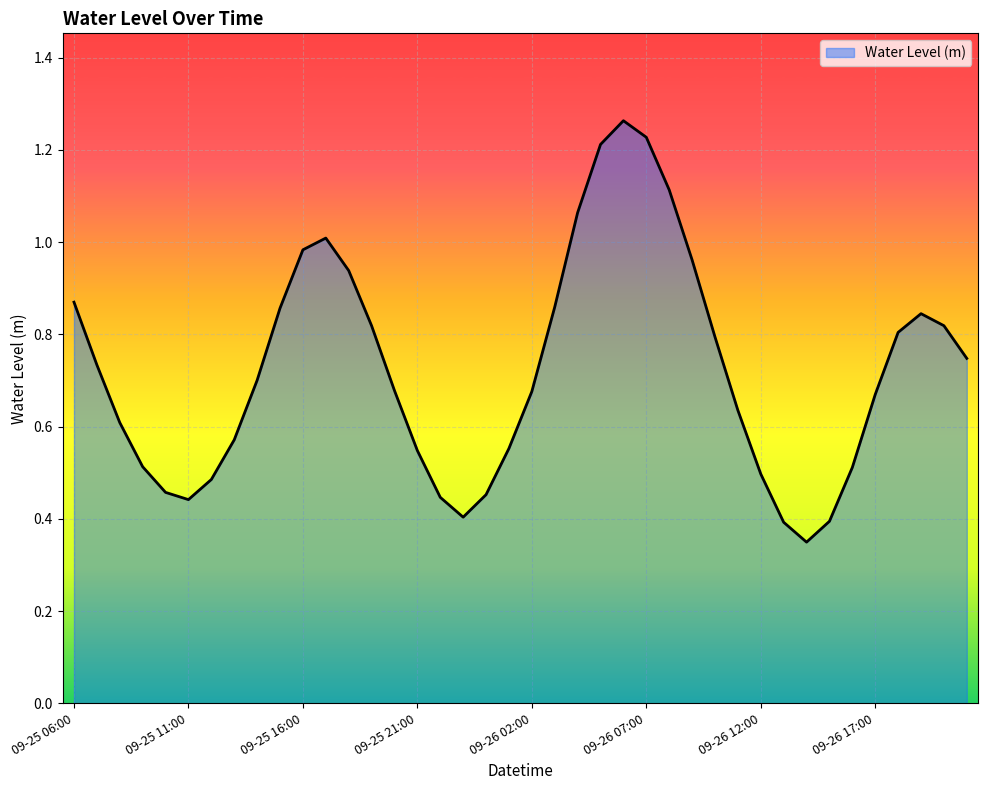

What is the sum of all values?

28.9